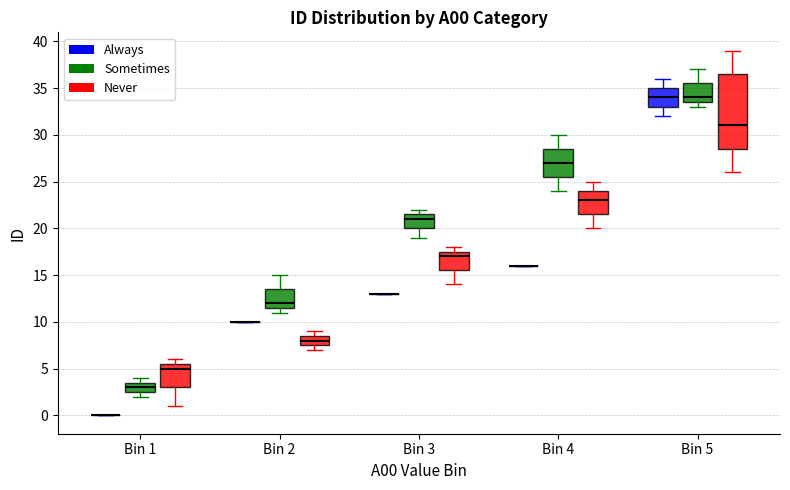

Reading left to right, transcribe this box plot: for each box, give where its median line is, the range the box spans, and where its two whiskers end, as read against the y-axis. The values are not printed on the chart, so give them approximately, as read against the axis.

Bin 1 (Always): box collapsed to a line at 0.0, whiskers 0.0 to 0.0
Bin 1 (Sometimes): median 3.0, box 2.5 to 3.5, whiskers 2.0 to 4.0
Bin 1 (Never): median 5.0, box 3.0 to 5.5, whiskers 1.0 to 6.0
Bin 2 (Always): box collapsed to a line at 10.0, whiskers 10.0 to 10.0
Bin 2 (Sometimes): median 12.0, box 11.5 to 13.5, whiskers 11.0 to 15.0
Bin 2 (Never): median 8.0, box 7.5 to 8.5, whiskers 7.0 to 9.0
Bin 3 (Always): box collapsed to a line at 13.0, whiskers 13.0 to 13.0
Bin 3 (Sometimes): median 21.0, box 20.0 to 21.5, whiskers 19.0 to 22.0
Bin 3 (Never): median 17.0, box 15.5 to 17.5, whiskers 14.0 to 18.0
Bin 4 (Always): box collapsed to a line at 16.0, whiskers 16.0 to 16.0
Bin 4 (Sometimes): median 27.0, box 25.5 to 28.5, whiskers 24.0 to 30.0
Bin 4 (Never): median 23.0, box 21.5 to 24.0, whiskers 20.0 to 25.0
Bin 5 (Always): median 34.0, box 33.0 to 35.0, whiskers 32.0 to 36.0
Bin 5 (Sometimes): median 34.0, box 33.5 to 35.5, whiskers 33.0 to 37.0
Bin 5 (Never): median 31.0, box 28.5 to 36.5, whiskers 26.0 to 39.0